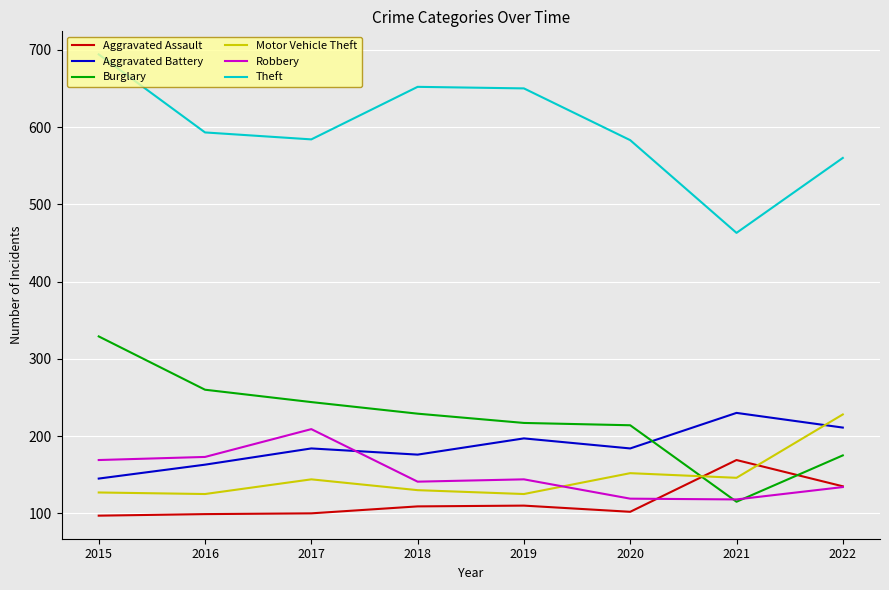

What is the maximum value shown in the chart?

694